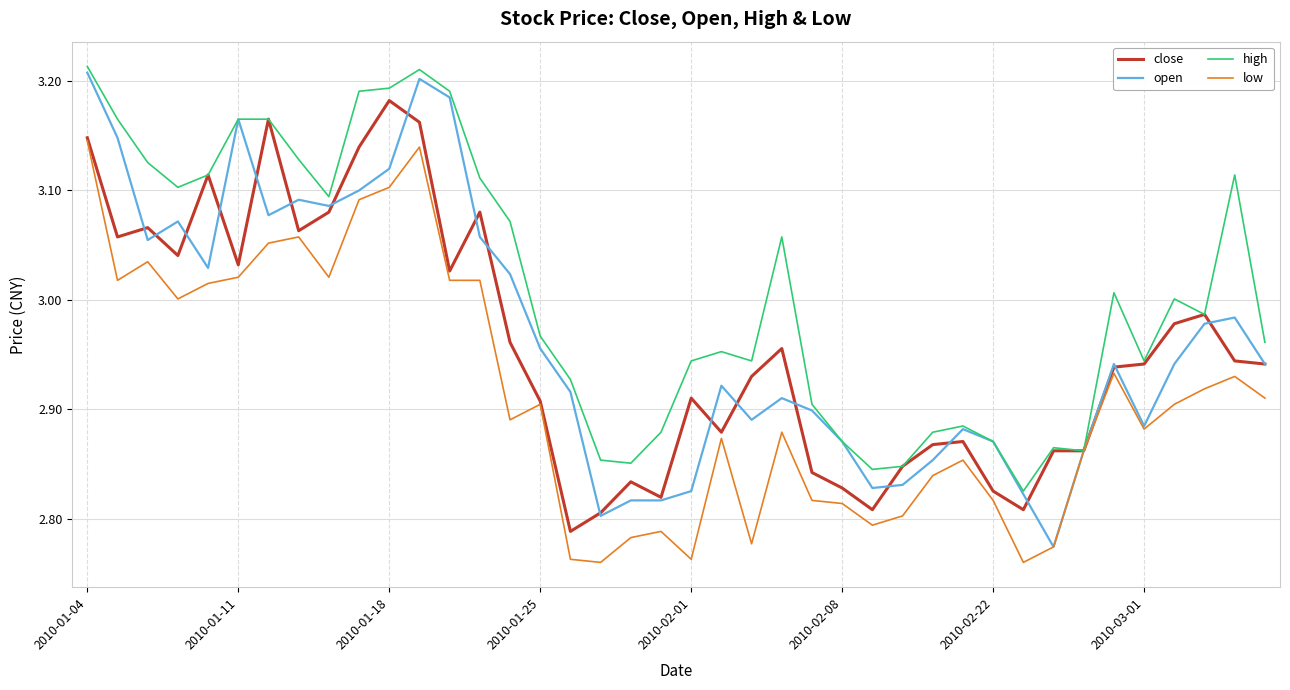

True or false: close has more than 1 interior local peaks.

True